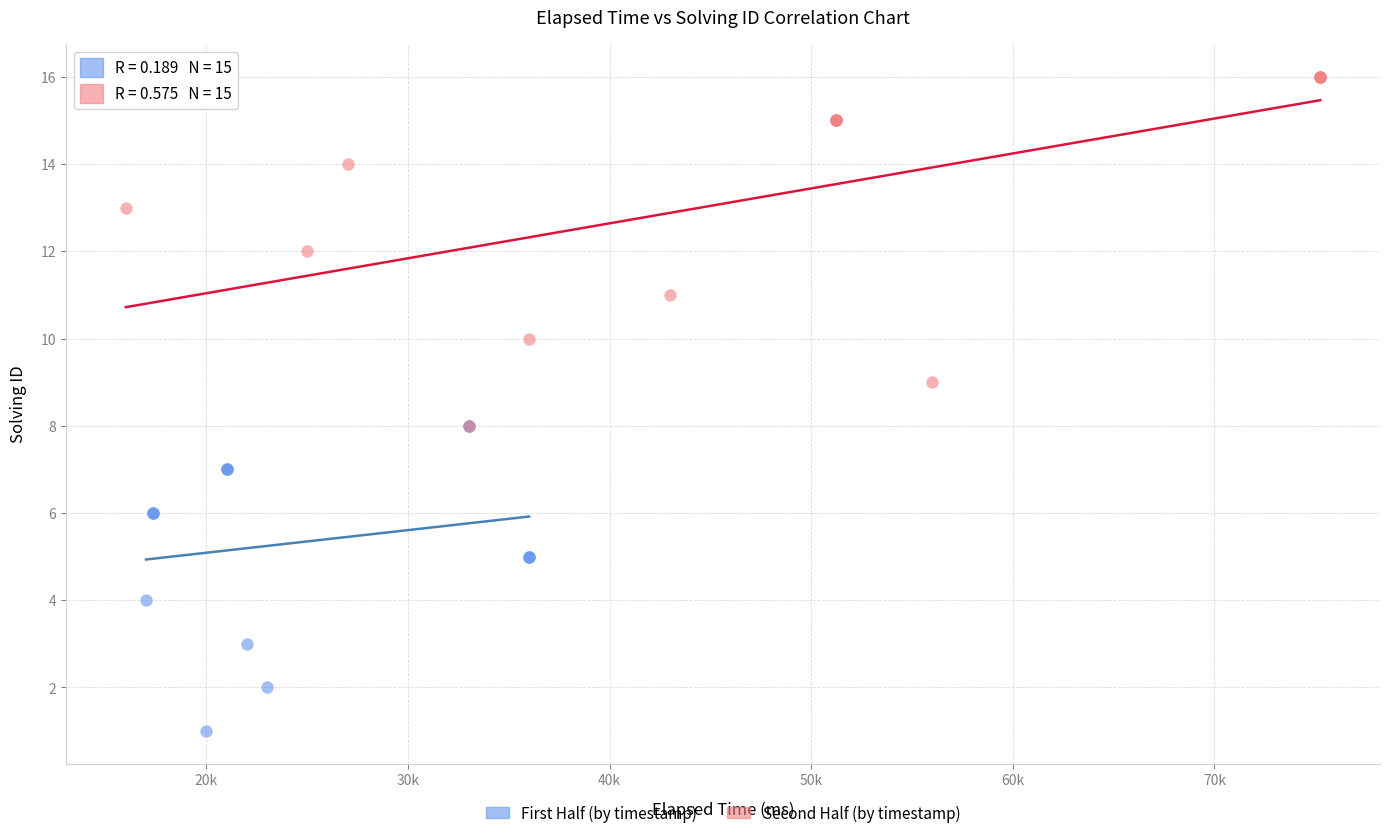

What are all the series names shown in the legend?

First Half (by timestamp), Second Half (by timestamp)